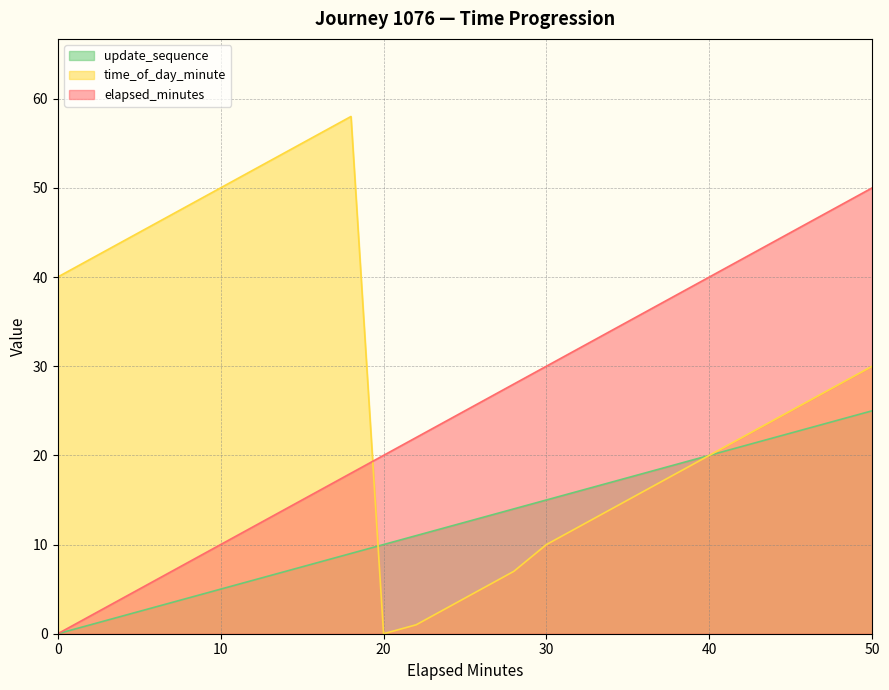

True or false: elapsed_minutes and time_of_day_minute cross at least once.

True